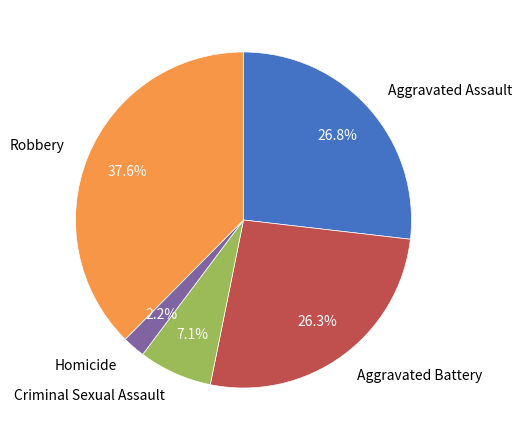

Do Aggravated Battery and Homicide together represent more than half of the pie?

No